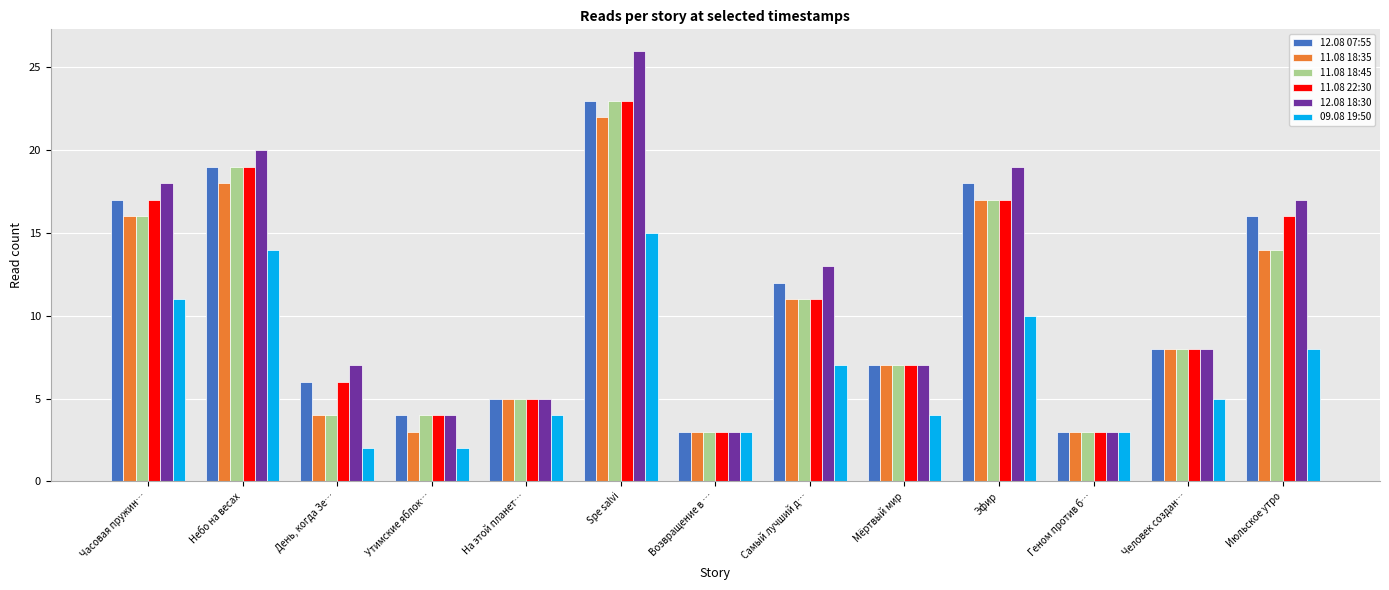

What is the smallest value displayed?

2